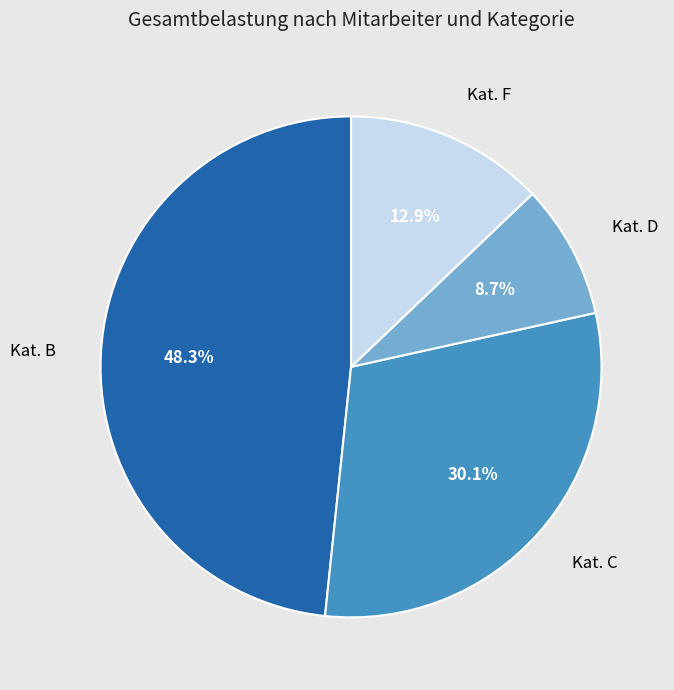

Does any single category account for the majority?

No